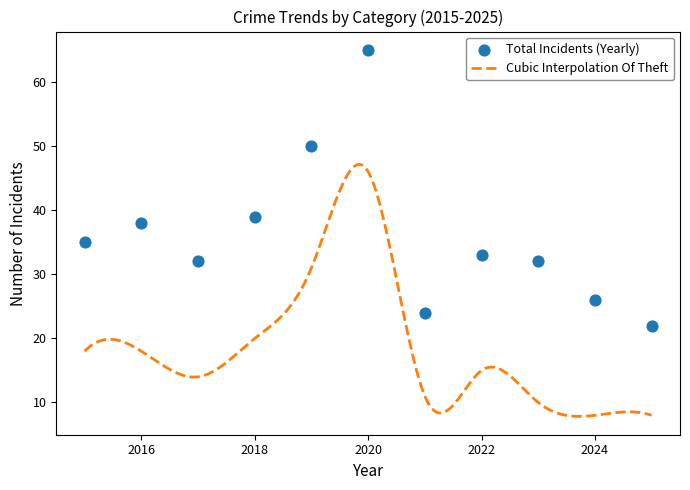

Which series contains the highest Y value?

Total